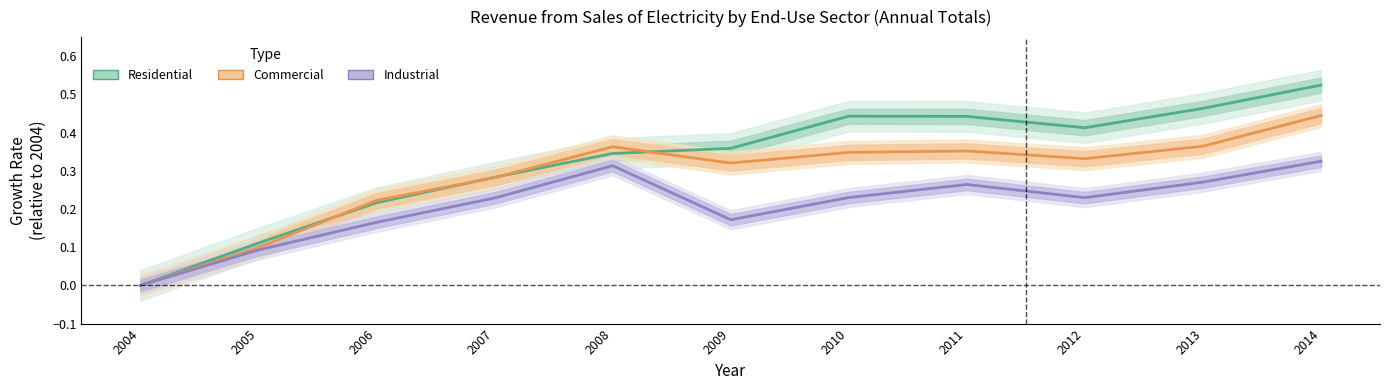

Reading left to right, what are all the values shown in this chart?

Residential: 0.0	0.1	0.2	0.3	0.3	0.4	0.4	0.4	0.4	0.5	0.5
Commercial: 0.0	0.1	0.2	0.3	0.4	0.3	0.3	0.4	0.3	0.4	0.4
Industrial: 0.0	0.1	0.2	0.2	0.3	0.2	0.2	0.3	0.2	0.3	0.3